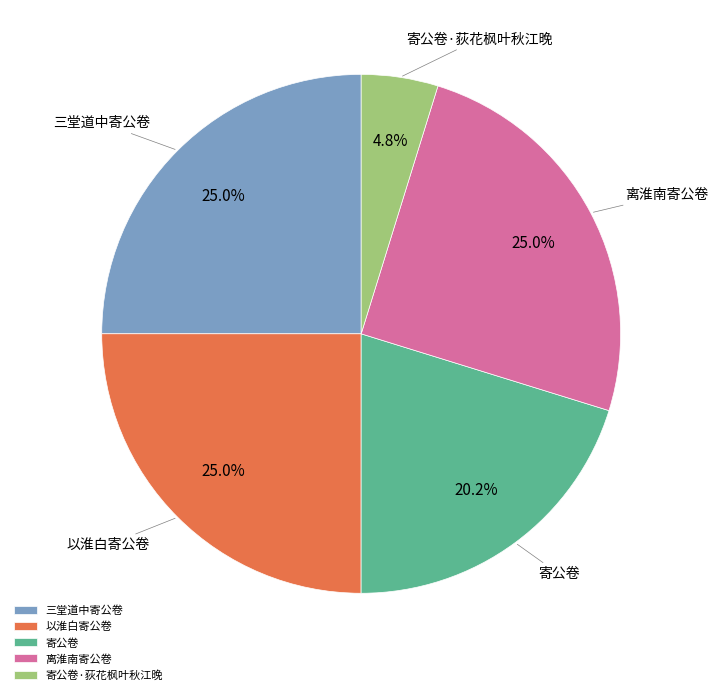

To the nearest percent, what is the average slice percentage?

20%